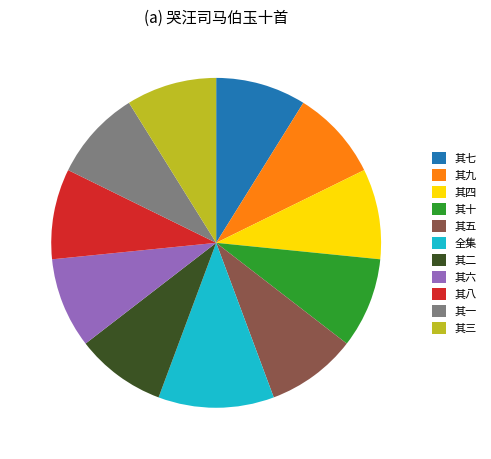

What is the largest slice in the pie chart?

全集